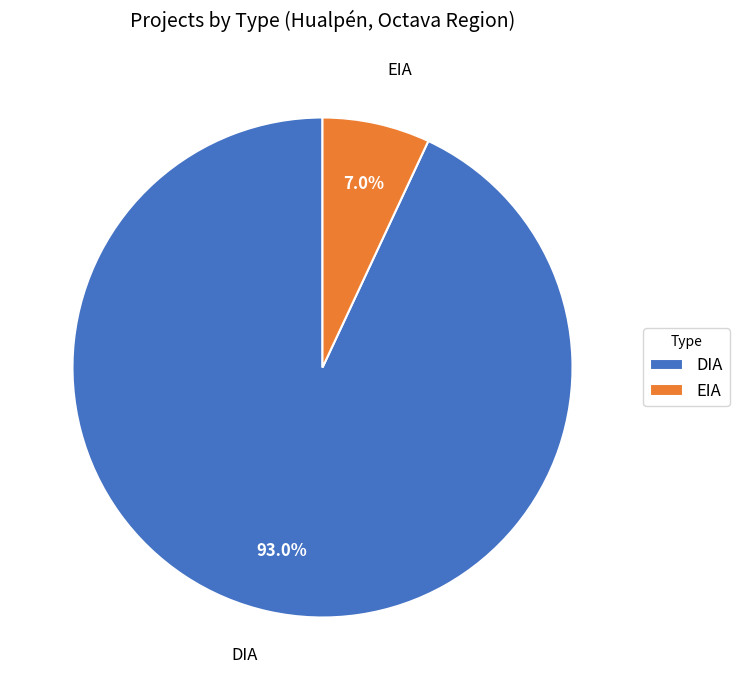

To the nearest percent, what portion does EIA represent?

7%